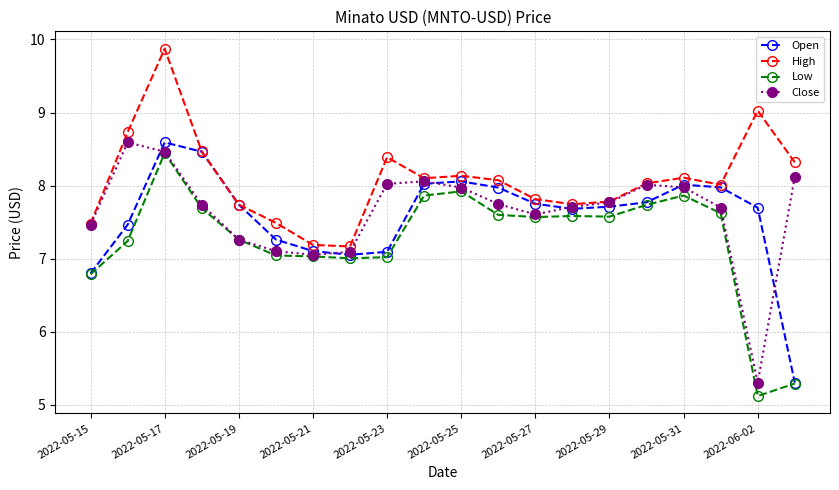

What is the value of the Low point at the 9th from the left?

7.0